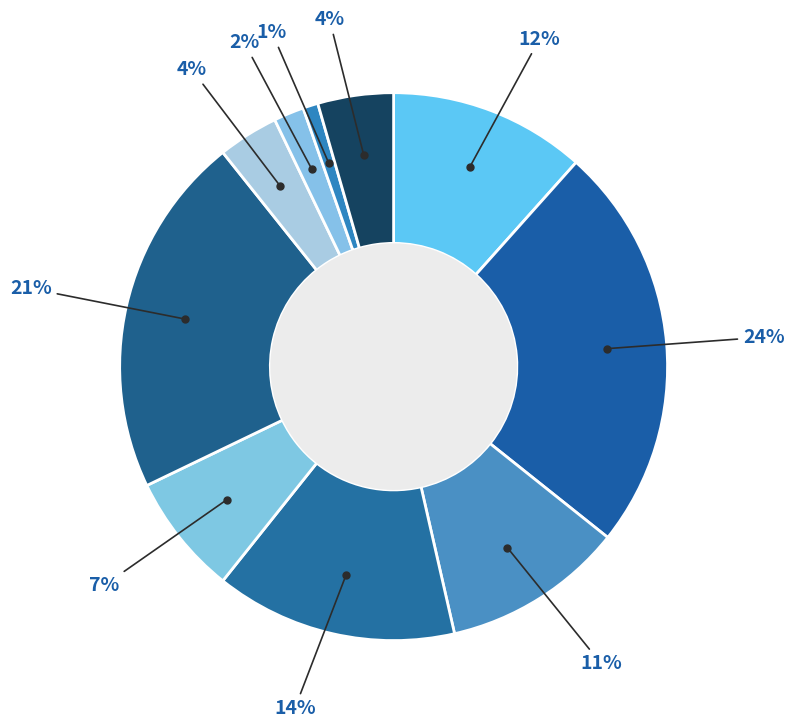

How many slices are in this pie chart?

10